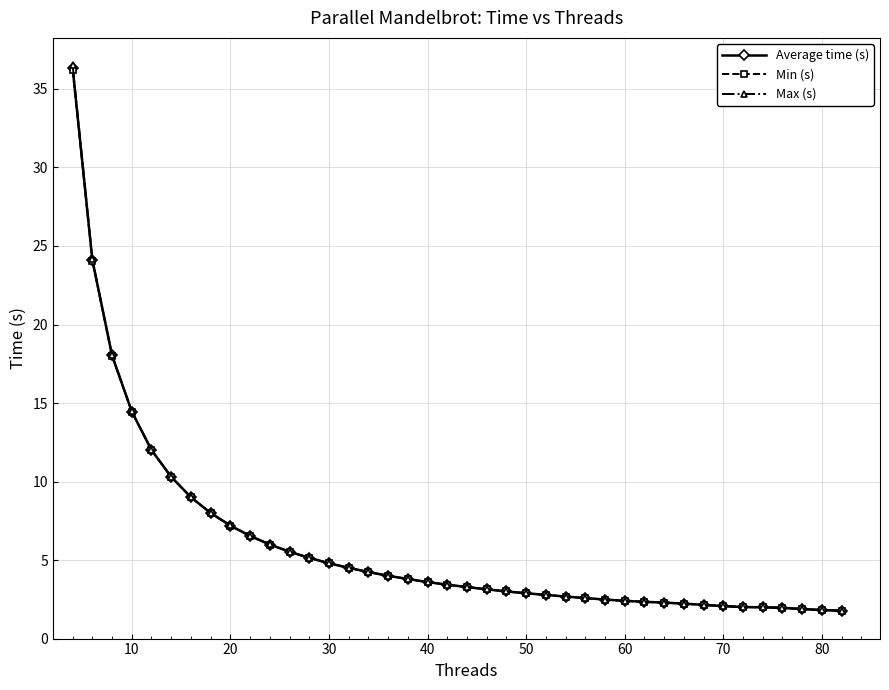

Which series has the largest range (max minus min)?

Max (s)